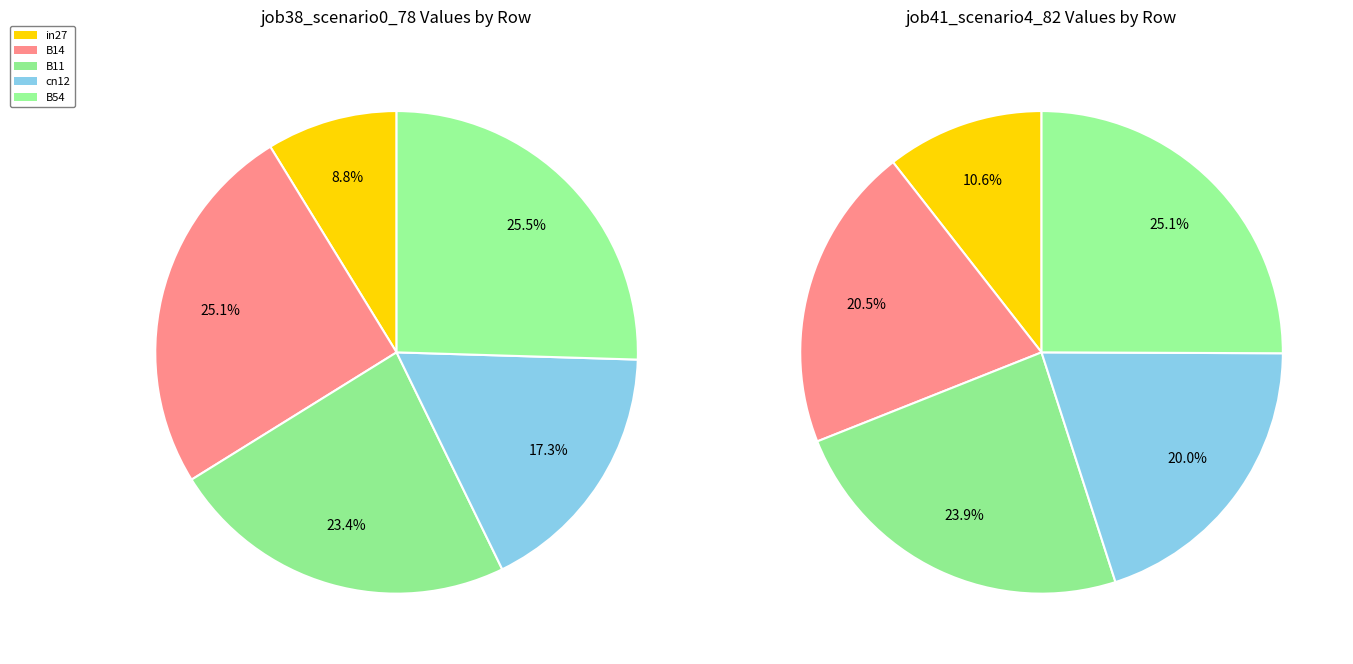

To the nearest percent, what percentage of the pie is in27?

11%